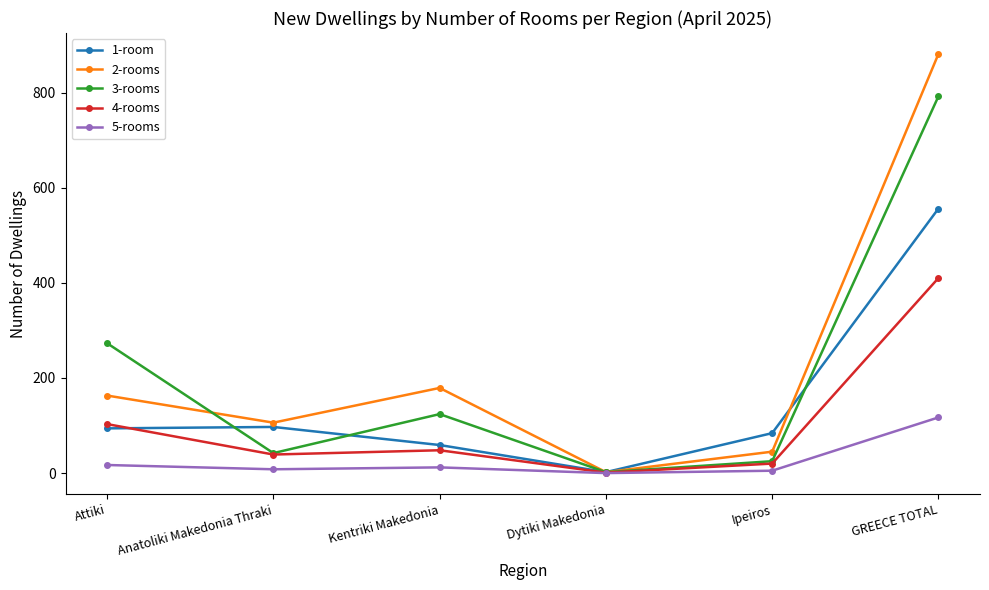

What is the label of the 6th point from the right?

Attiki